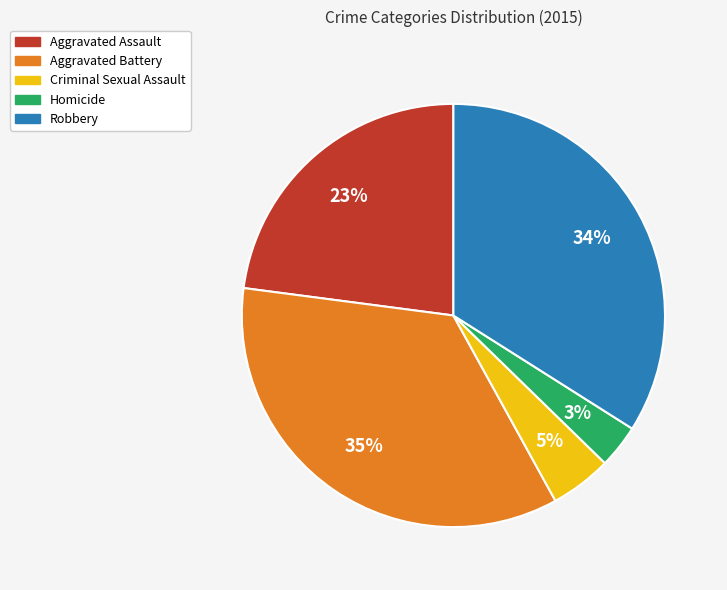

To the nearest percent, what is the difference between the Criminal Sexual Assault and Aggravated Assault slice percentages?

18%